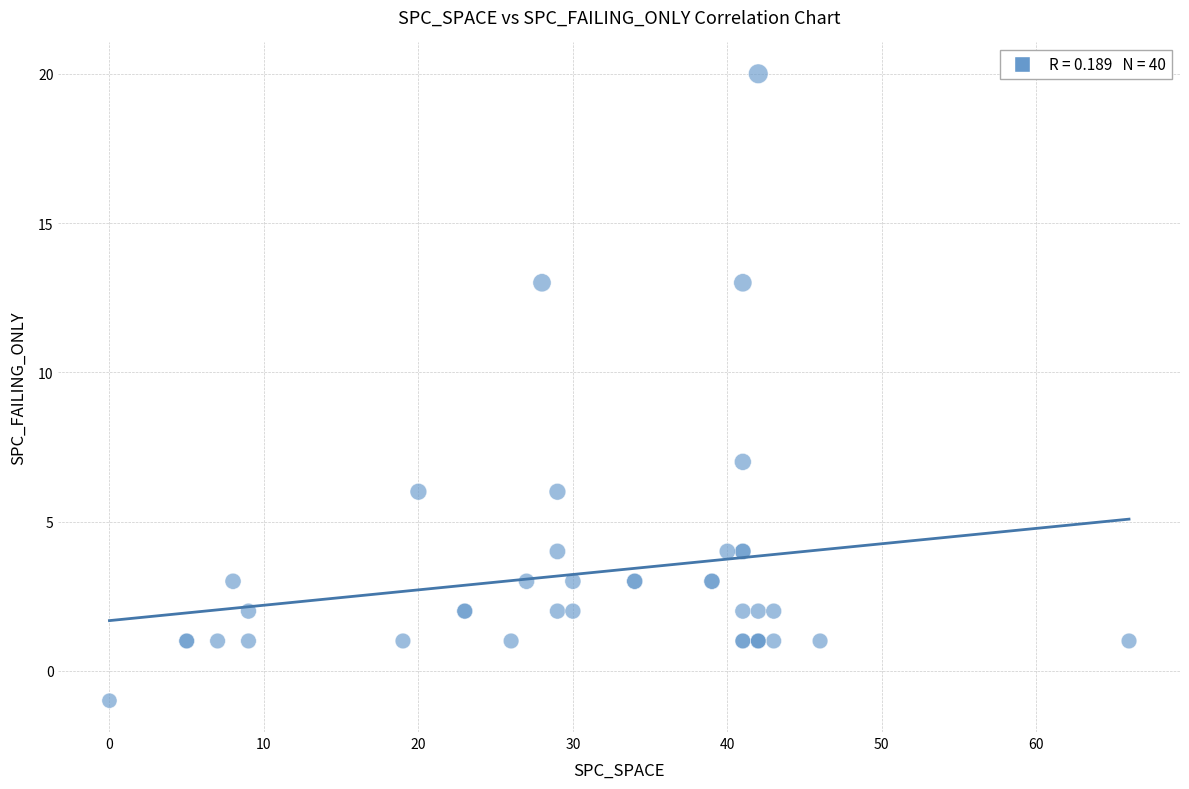

What Y value in the scatter plot is closest to 9?

7